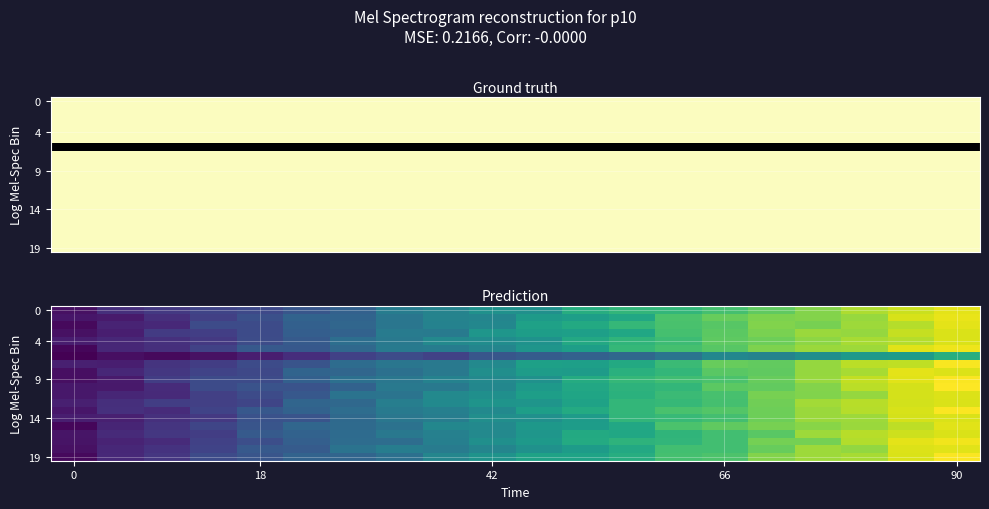

At how many categories does at least one series exceed 0?

20